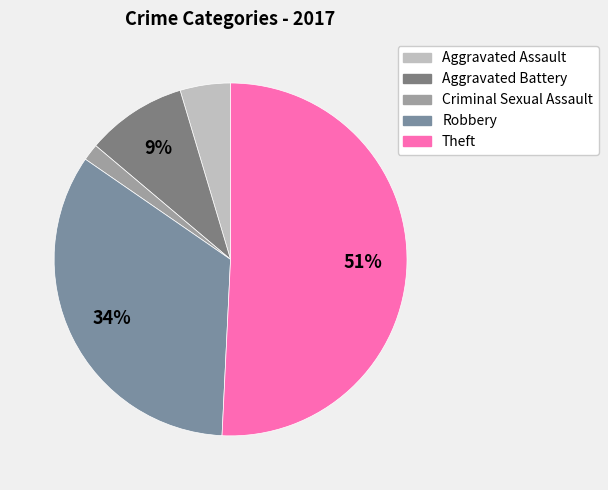

How many segments does this pie chart have?

5